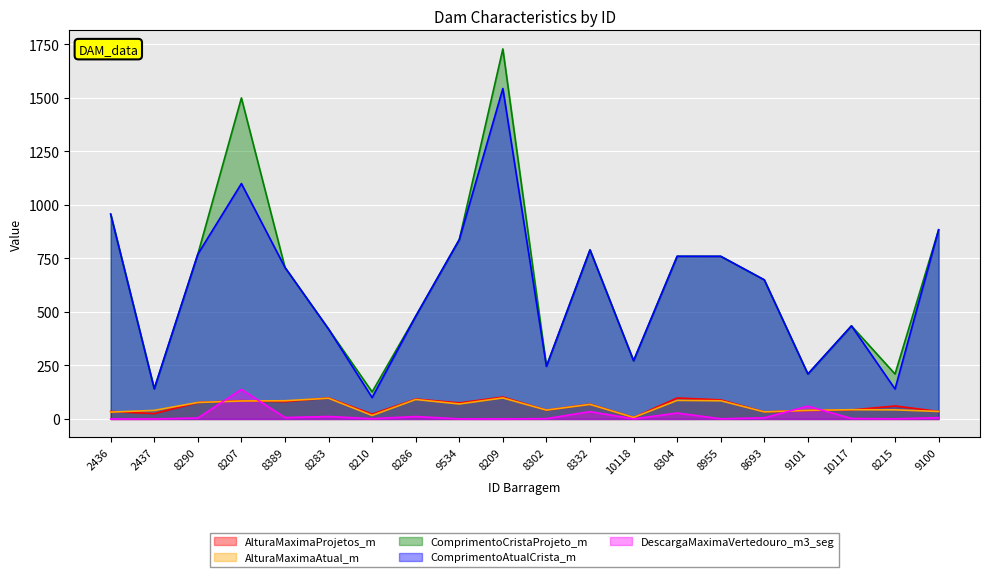

How many lines are shown in the chart?

5